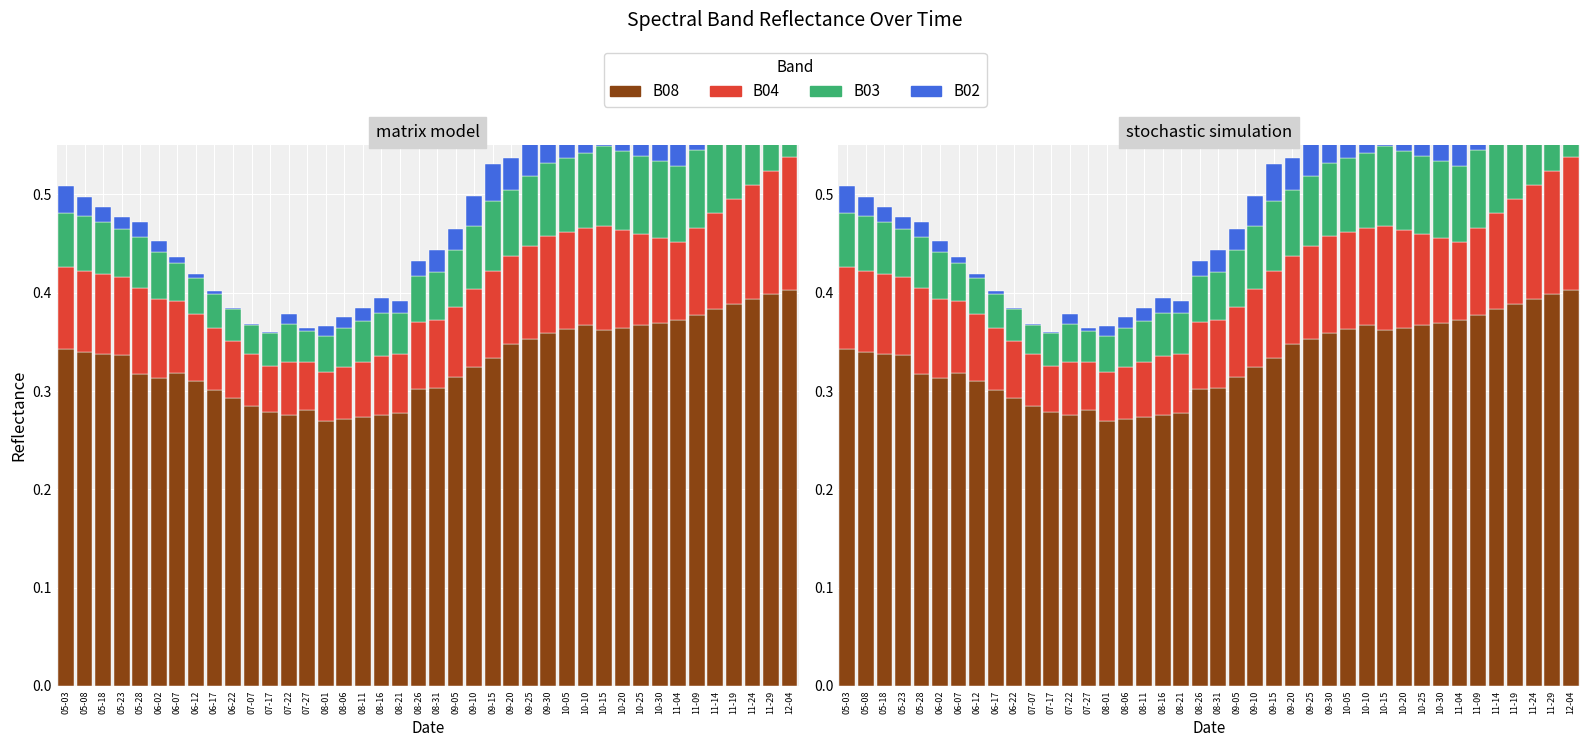

Between 08-31 and 11-19, which is larger?

11-19